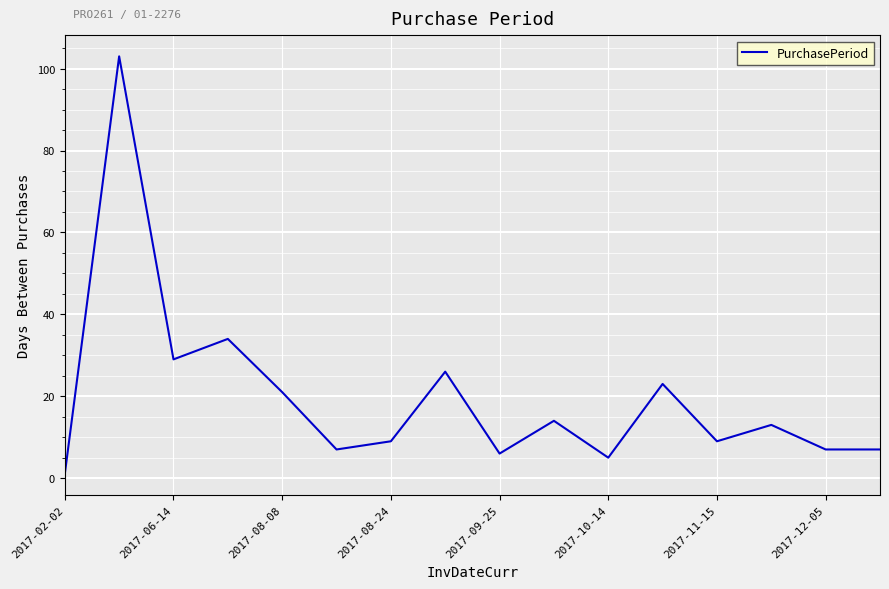

What is the difference between the second highest and second lowest values?

29